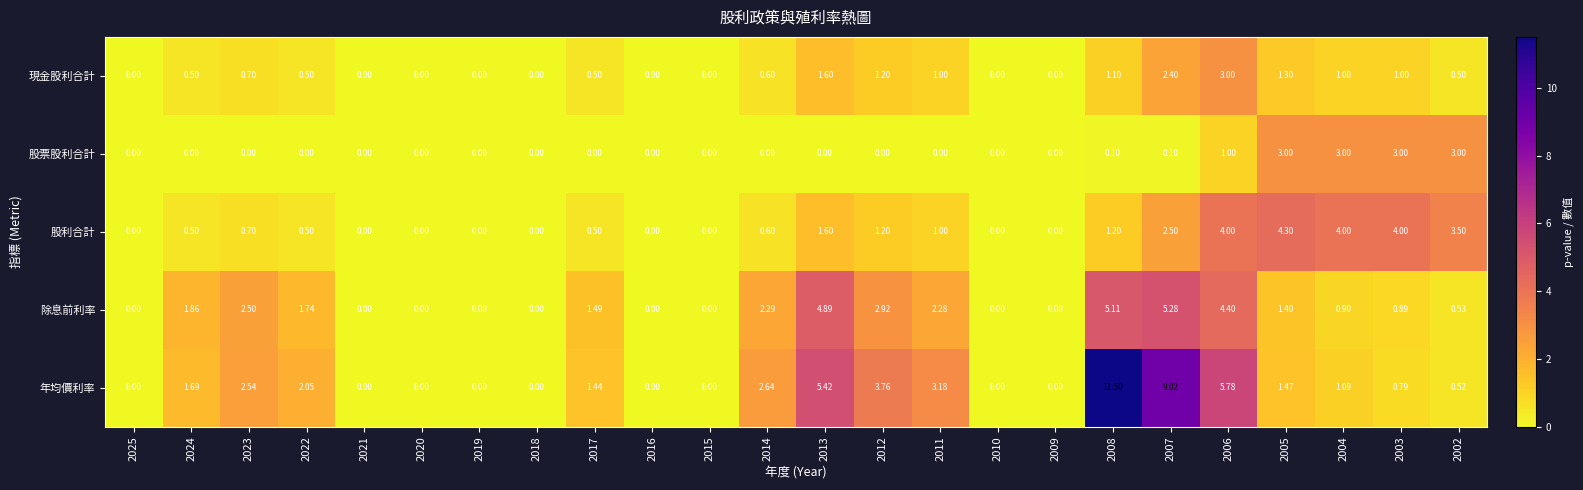

Which series has the largest total across all categories?

年均價利率